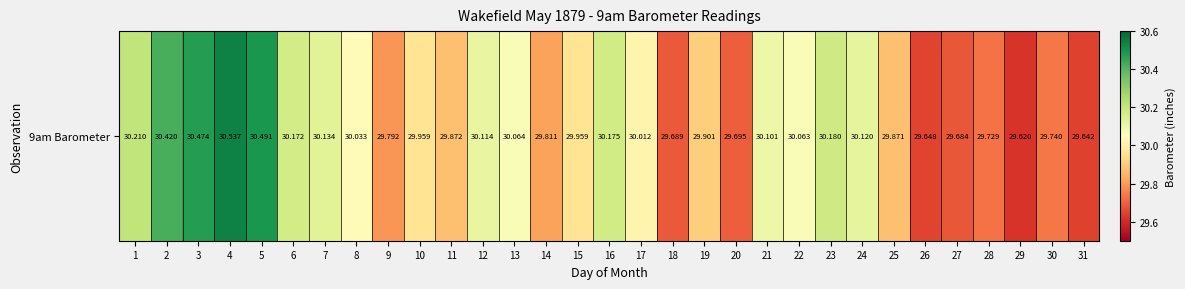

What is the change in value from 9 to 19?

+0.1